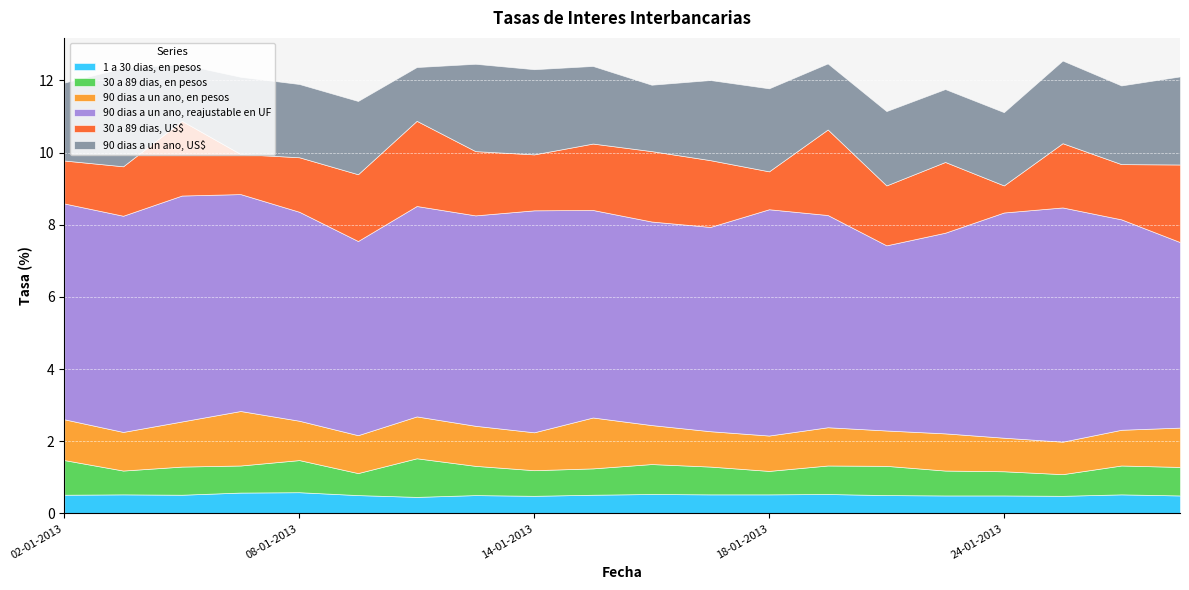

What is the highest value of the 1 a 30 dias, en pesos series?

0.6